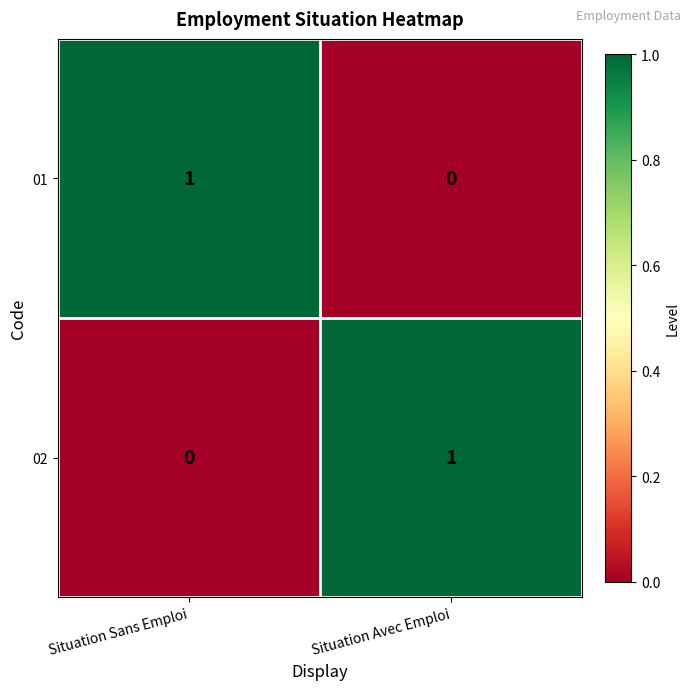

Is it true that 01 equals 1 at Situation Sans Emploi?

True